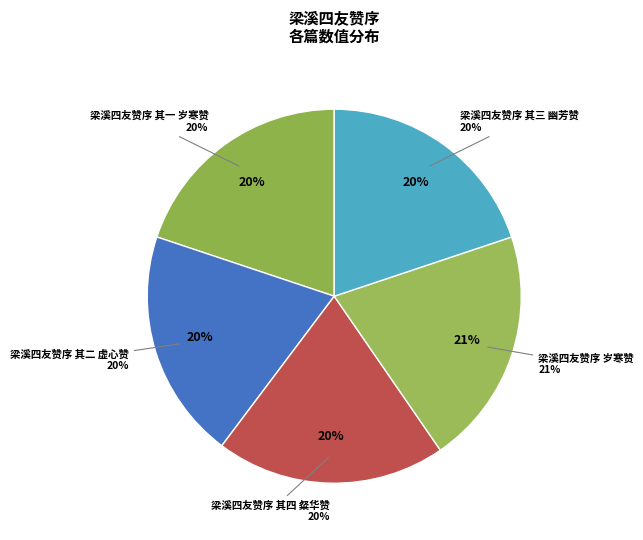

Which category has the smallest portion of the pie?

梁溪四友赞序 其一 岁寒赞